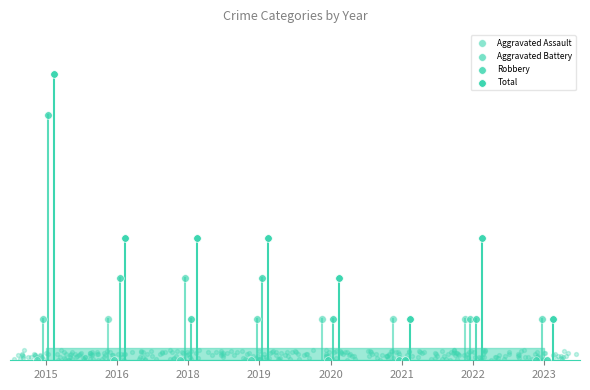

Which series reaches the maximum Y coordinate?

Total